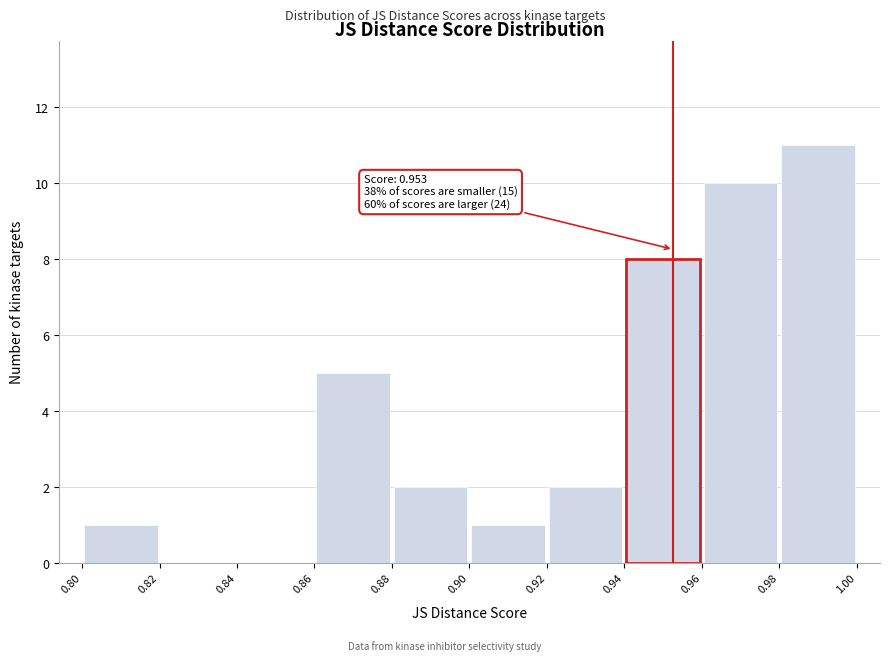

Over which range of the x-axis is the bar tallest?

0.98 to 1.00